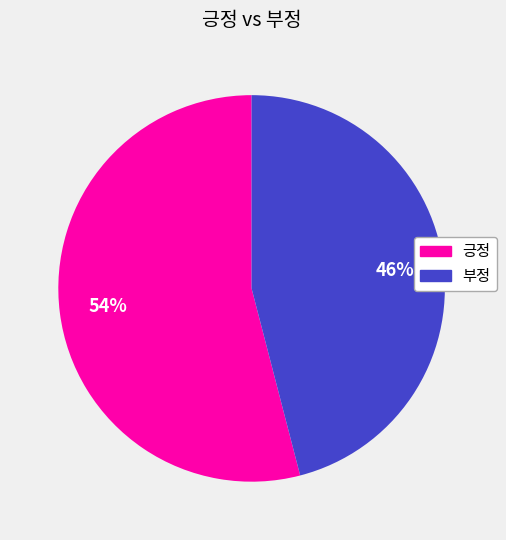

What is the ratio of the value at 긍정 to the value at 부정?

1.2